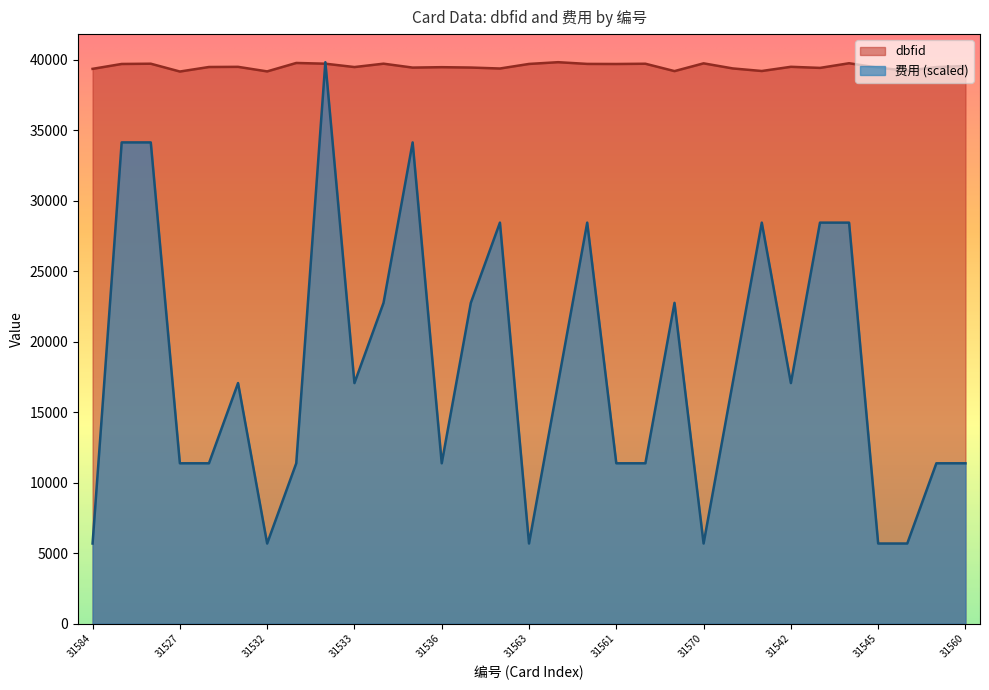

What is the maximum value shown in the chart?

39822.0